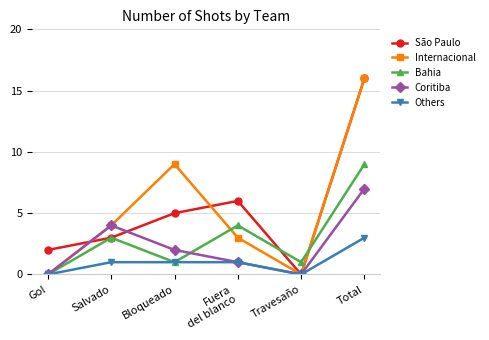

Where do Internacional and São Paulo first cross each other?

Gol and Salvado